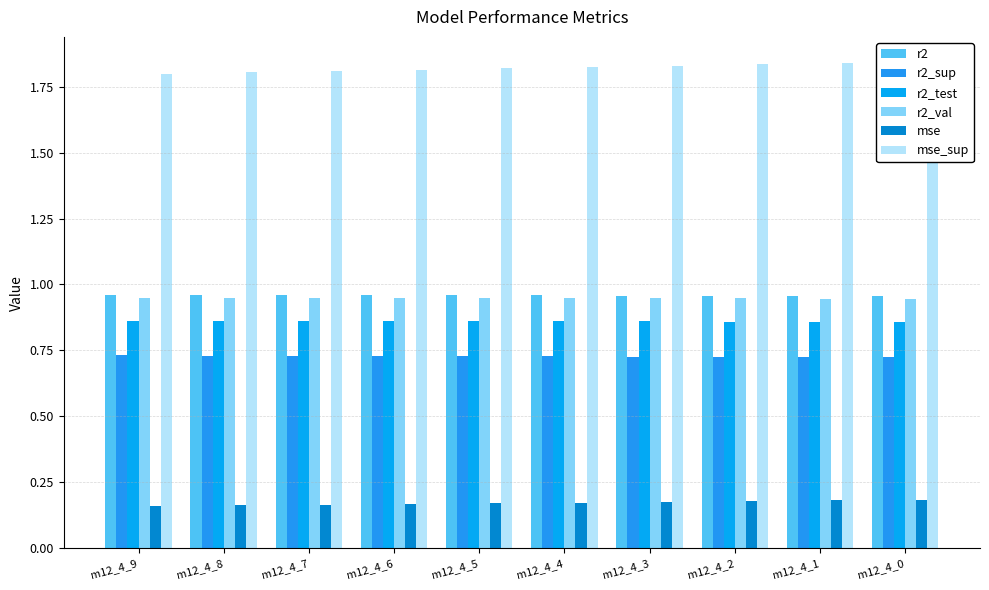

Which series has the largest range (max minus min)?

mse_sup